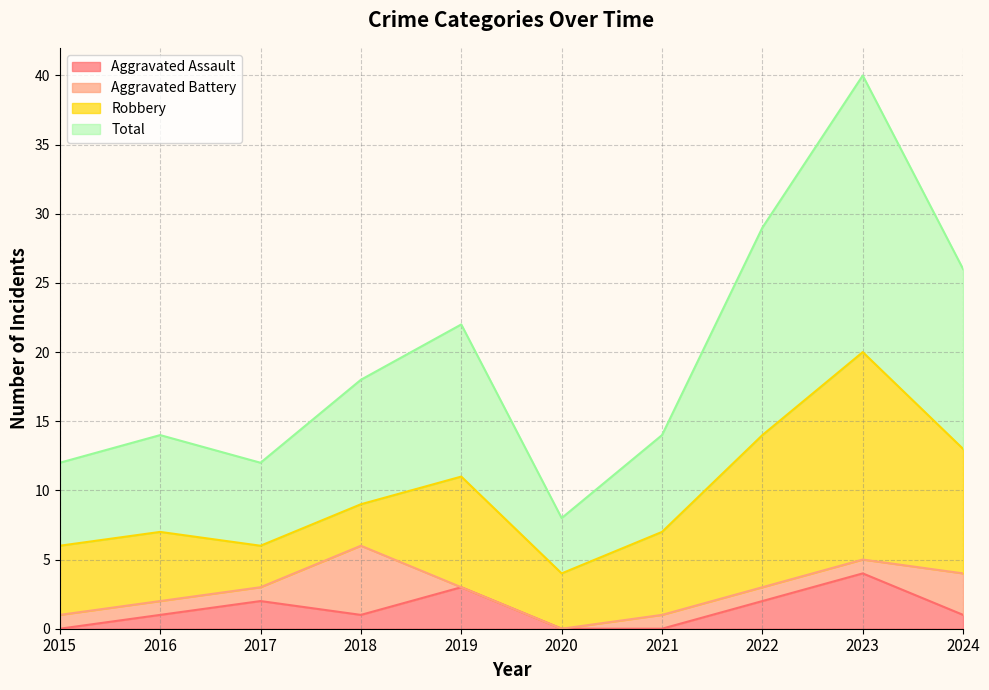

How many positive values does the Aggravated Assault series have?

7